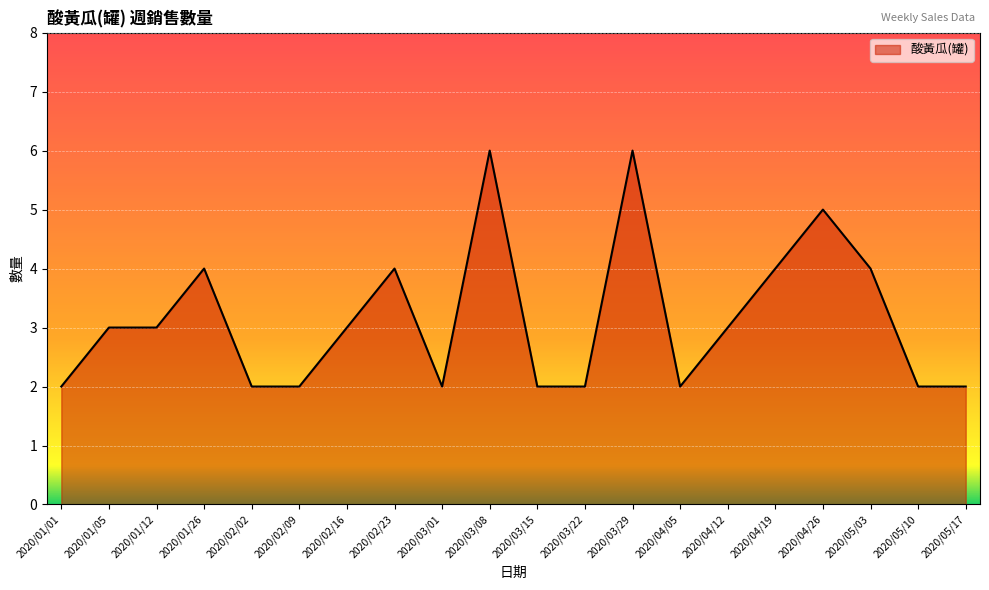

What is the difference between the values at 2020/04/26 and 2020/03/15?

3